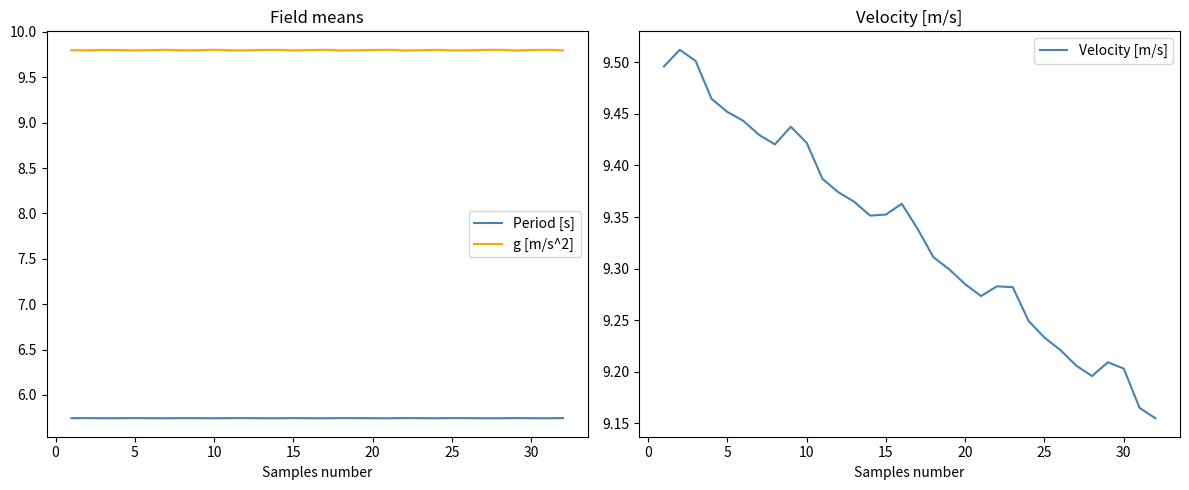

Reading right to left, transcribe all the data shown in this chart.

Period [s]: 5.7	5.7	5.7	5.7	5.7	5.7	5.7	5.7	5.7	5.7	5.7	5.7	5.7	5.7	5.7	5.7	5.7	5.7	5.7	5.7	5.7	5.7	5.7	5.7	5.7	5.7	5.7	5.7	5.7	5.7	5.7	5.7
g [m/s^2]: 9.8	9.8	9.8	9.8	9.8	9.8	9.8	9.8	9.8	9.8	9.8	9.8	9.8	9.8	9.8	9.8	9.8	9.8	9.8	9.8	9.8	9.8	9.8	9.8	9.8	9.8	9.8	9.8	9.8	9.8	9.8	9.8
Velocity [m/s]: 9.2	9.2	9.2	9.2	9.2	9.2	9.2	9.2	9.2	9.3	9.3	9.3	9.3	9.3	9.3	9.3	9.4	9.4	9.4	9.4	9.4	9.4	9.4	9.4	9.4	9.4	9.4	9.5	9.5	9.5	9.5	9.5